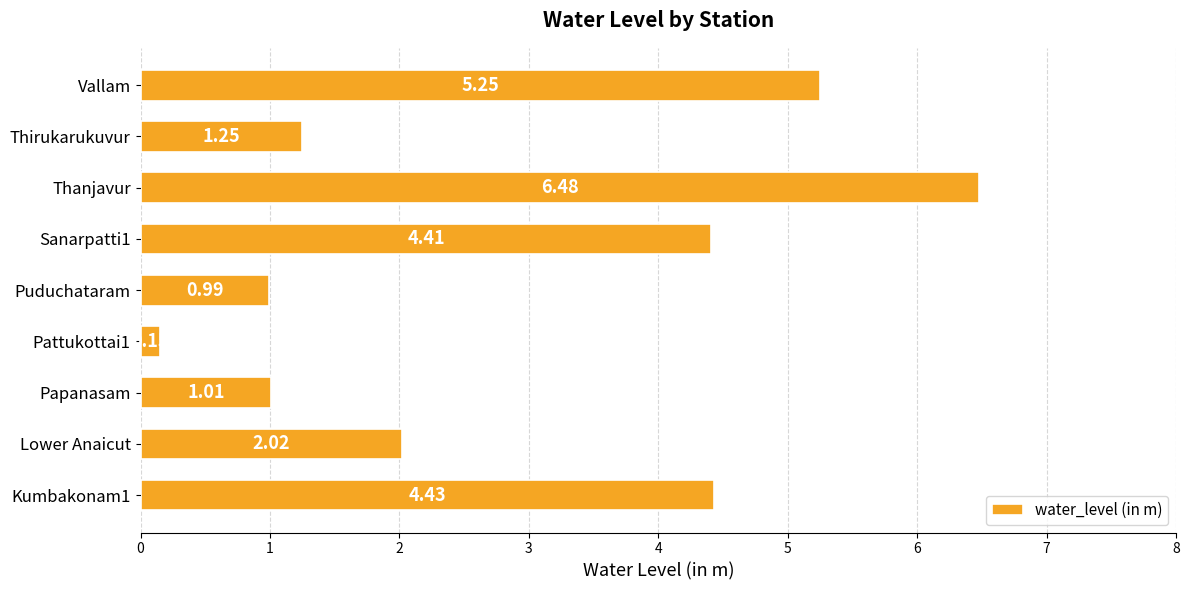

At which label is the value closest to 3?

Lower Anaicut